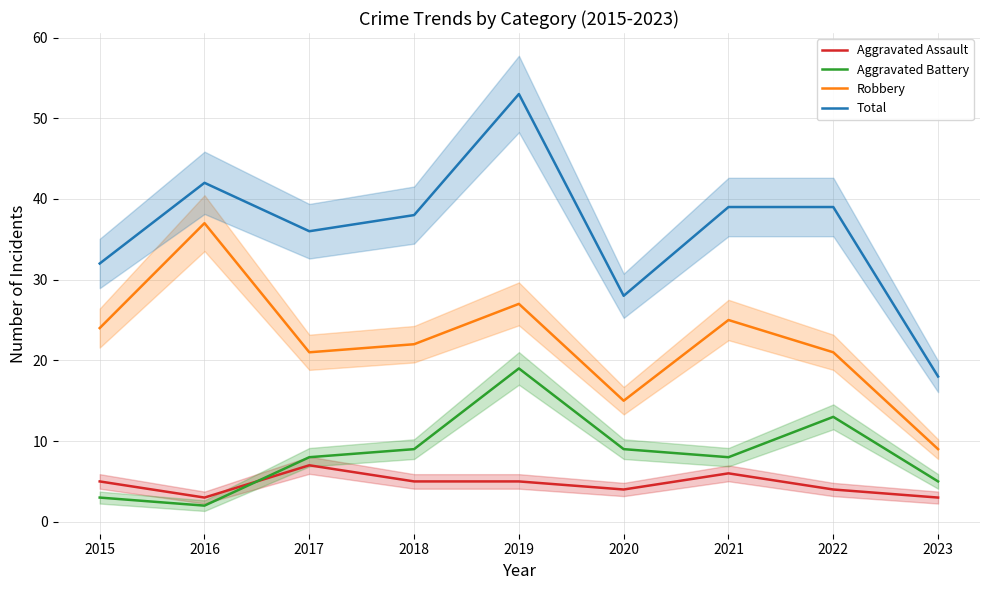

Reading left to right, extract all data points from this chart.

Aggravated Assault: 5	3	7	5	5	4	6	4	3
Aggravated Battery: 3	2	8	9	19	9	8	13	5
Robbery: 24	37	21	22	27	15	25	21	9
Total: 32	42	36	38	53	28	39	39	18